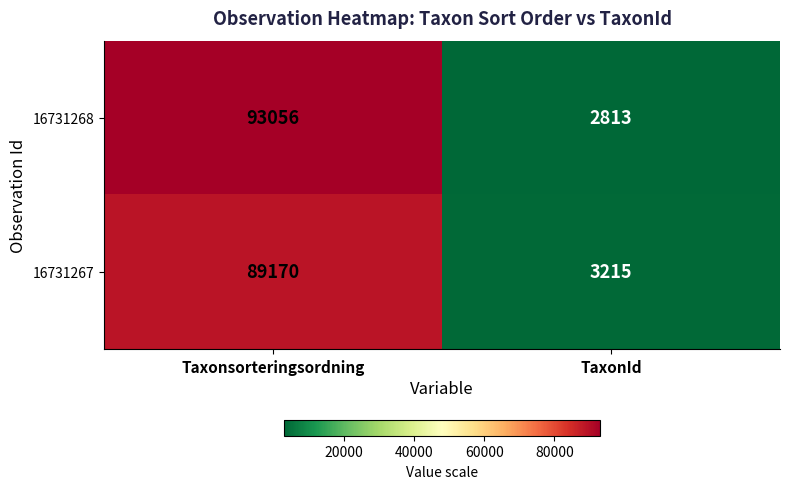

What is the difference between the 16731267 values at Taxonsorteringsordning and TaxonId?

85955